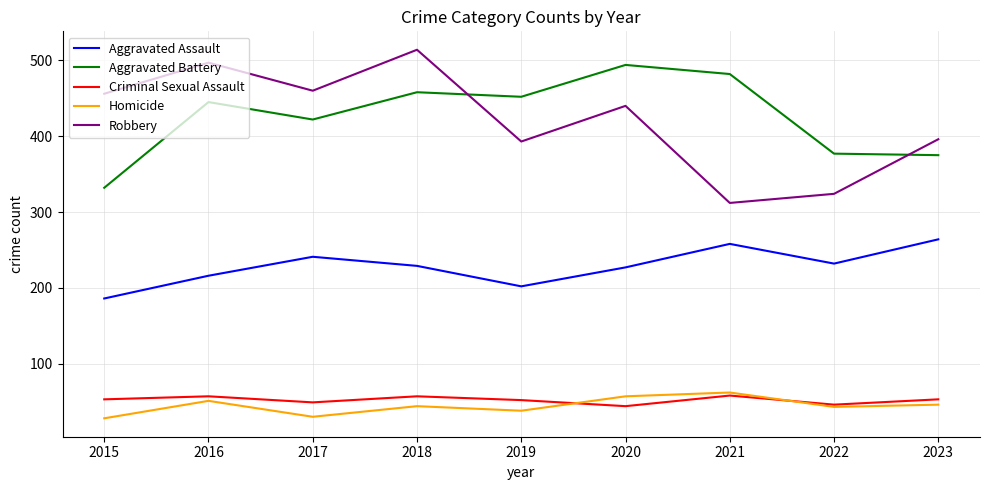

What is the sum of all Aggravated Assault values?

2055